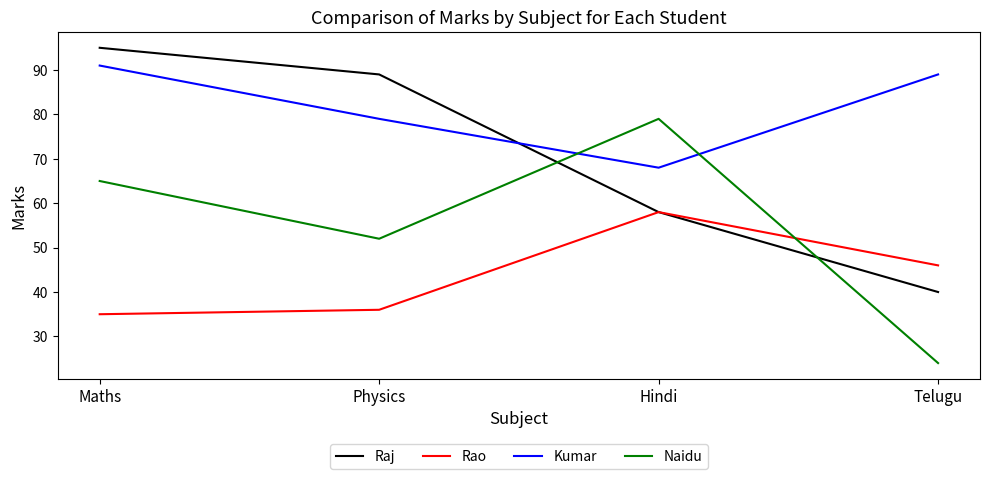

The value of Kumar at Physics is 45. True or false?

False